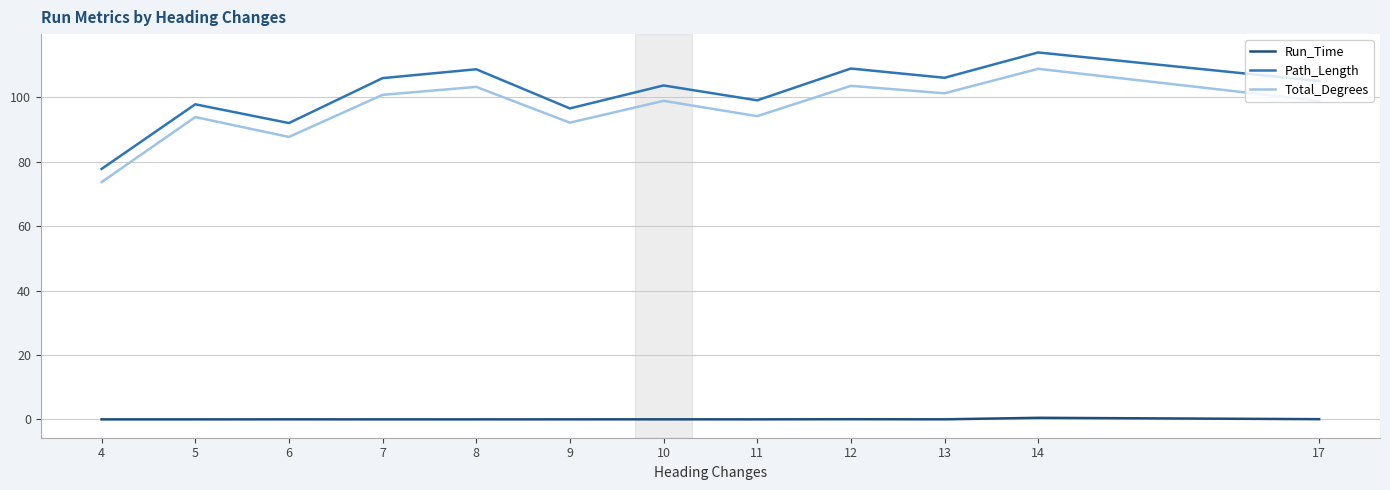

How many interior local valleys does the Path_Length series have?

4